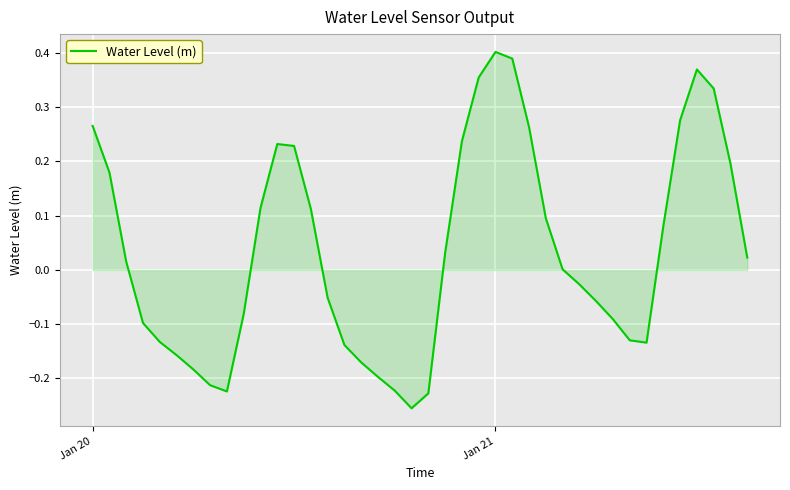

What is the difference between the maximum and minimum values?

0.7